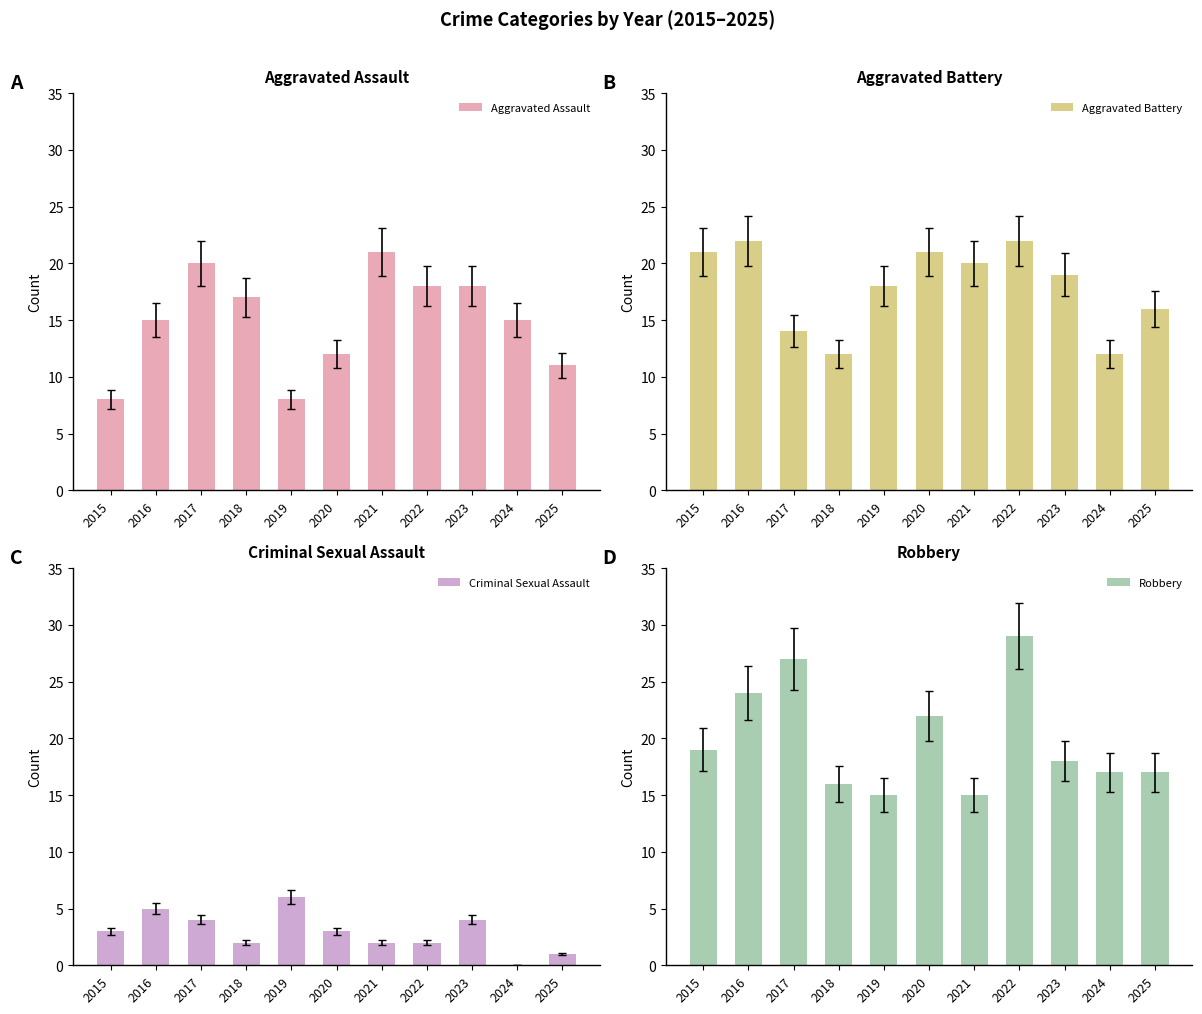

Which series has the widest spread of values?

Robbery